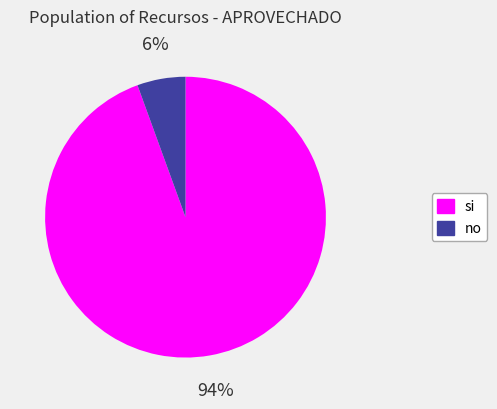

Do si and no together represent more than half of the pie?

Yes